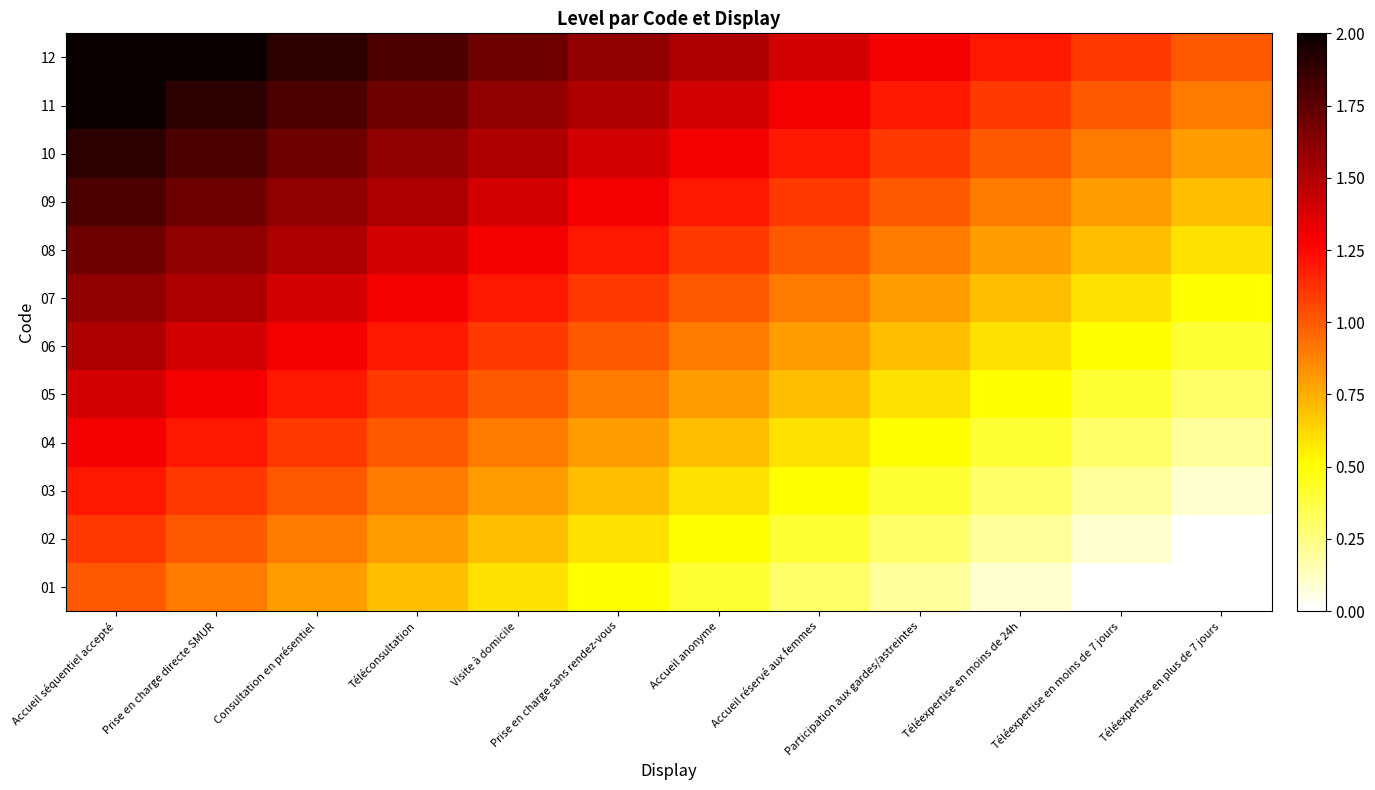

Reading right to left, extract all data points from this chart.

01: Téléexpertise en plus de 7 jours=-0.1	Téléexpertise en moins de 7 jours=0.0	Téléexpertise en moins de 24h=0.1	Participation aux gardes/astreintes=0.2	Accueil réservé aux femmes=0.3	Accueil anonyme=0.4	Prise en charge sans rendez-vous=0.5	Visite à domicile=0.6	Téléconsultation=0.7	Consultation en présentiel=0.8	Prise en charge directe SMUR=0.9	Accueil séquentiel accepté=1.0
02: Téléexpertise en plus de 7 jours=0.0	Téléexpertise en moins de 7 jours=0.1	Téléexpertise en moins de 24h=0.2	Participation aux gardes/astreintes=0.3	Accueil réservé aux femmes=0.4	Accueil anonyme=0.5	Prise en charge sans rendez-vous=0.6	Visite à domicile=0.7	Téléconsultation=0.8	Consultation en présentiel=0.9	Prise en charge directe SMUR=1.0	Accueil séquentiel accepté=1.1
03: Téléexpertise en plus de 7 jours=0.1	Téléexpertise en moins de 7 jours=0.2	Téléexpertise en moins de 24h=0.3	Participation aux gardes/astreintes=0.4	Accueil réservé aux femmes=0.5	Accueil anonyme=0.6	Prise en charge sans rendez-vous=0.7	Visite à domicile=0.8	Téléconsultation=0.9	Consultation en présentiel=1.0	Prise en charge directe SMUR=1.1	Accueil séquentiel accepté=1.2
04: Téléexpertise en plus de 7 jours=0.2	Téléexpertise en moins de 7 jours=0.3	Téléexpertise en moins de 24h=0.4	Participation aux gardes/astreintes=0.5	Accueil réservé aux femmes=0.6	Accueil anonyme=0.7	Prise en charge sans rendez-vous=0.8	Visite à domicile=0.9	Téléconsultation=1.0	Consultation en présentiel=1.1	Prise en charge directe SMUR=1.2	Accueil séquentiel accepté=1.3
05: Téléexpertise en plus de 7 jours=0.3	Téléexpertise en moins de 7 jours=0.4	Téléexpertise en moins de 24h=0.5	Participation aux gardes/astreintes=0.6	Accueil réservé aux femmes=0.7	Accueil anonyme=0.8	Prise en charge sans rendez-vous=0.9	Visite à domicile=1.0	Téléconsultation=1.1	Consultation en présentiel=1.2	Prise en charge directe SMUR=1.3	Accueil séquentiel accepté=1.4
06: Téléexpertise en plus de 7 jours=0.4	Téléexpertise en moins de 7 jours=0.5	Téléexpertise en moins de 24h=0.6	Participation aux gardes/astreintes=0.7	Accueil réservé aux femmes=0.8	Accueil anonyme=0.9	Prise en charge sans rendez-vous=1.0	Visite à domicile=1.1	Téléconsultation=1.2	Consultation en présentiel=1.3	Prise en charge directe SMUR=1.4	Accueil séquentiel accepté=1.5
07: Téléexpertise en plus de 7 jours=0.5	Téléexpertise en moins de 7 jours=0.6	Téléexpertise en moins de 24h=0.7	Participation aux gardes/astreintes=0.8	Accueil réservé aux femmes=0.9	Accueil anonyme=1.0	Prise en charge sans rendez-vous=1.1	Visite à domicile=1.2	Téléconsultation=1.3	Consultation en présentiel=1.4	Prise en charge directe SMUR=1.5	Accueil séquentiel accepté=1.6
08: Téléexpertise en plus de 7 jours=0.6	Téléexpertise en moins de 7 jours=0.7	Téléexpertise en moins de 24h=0.8	Participation aux gardes/astreintes=0.9	Accueil réservé aux femmes=1.0	Accueil anonyme=1.1	Prise en charge sans rendez-vous=1.2	Visite à domicile=1.3	Téléconsultation=1.4	Consultation en présentiel=1.5	Prise en charge directe SMUR=1.6	Accueil séquentiel accepté=1.7
09: Téléexpertise en plus de 7 jours=0.7	Téléexpertise en moins de 7 jours=0.8	Téléexpertise en moins de 24h=0.9	Participation aux gardes/astreintes=1.0	Accueil réservé aux femmes=1.1	Accueil anonyme=1.2	Prise en charge sans rendez-vous=1.3	Visite à domicile=1.4	Téléconsultation=1.5	Consultation en présentiel=1.6	Prise en charge directe SMUR=1.7	Accueil séquentiel accepté=1.8
10: Téléexpertise en plus de 7 jours=0.8	Téléexpertise en moins de 7 jours=0.9	Téléexpertise en moins de 24h=1.0	Participation aux gardes/astreintes=1.1	Accueil réservé aux femmes=1.2	Accueil anonyme=1.3	Prise en charge sans rendez-vous=1.4	Visite à domicile=1.5	Téléconsultation=1.6	Consultation en présentiel=1.7	Prise en charge directe SMUR=1.8	Accueil séquentiel accepté=1.9
11: Téléexpertise en plus de 7 jours=0.9	Téléexpertise en moins de 7 jours=1.0	Téléexpertise en moins de 24h=1.1	Participation aux gardes/astreintes=1.2	Accueil réservé aux femmes=1.3	Accueil anonyme=1.4	Prise en charge sans rendez-vous=1.5	Visite à domicile=1.6	Téléconsultation=1.7	Consultation en présentiel=1.8	Prise en charge directe SMUR=1.9	Accueil séquentiel accepté=2.0
12: Téléexpertise en plus de 7 jours=1.0	Téléexpertise en moins de 7 jours=1.1	Téléexpertise en moins de 24h=1.2	Participation aux gardes/astreintes=1.3	Accueil réservé aux femmes=1.4	Accueil anonyme=1.5	Prise en charge sans rendez-vous=1.6	Visite à domicile=1.7	Téléconsultation=1.8	Consultation en présentiel=1.9	Prise en charge directe SMUR=2.0	Accueil séquentiel accepté=2.1